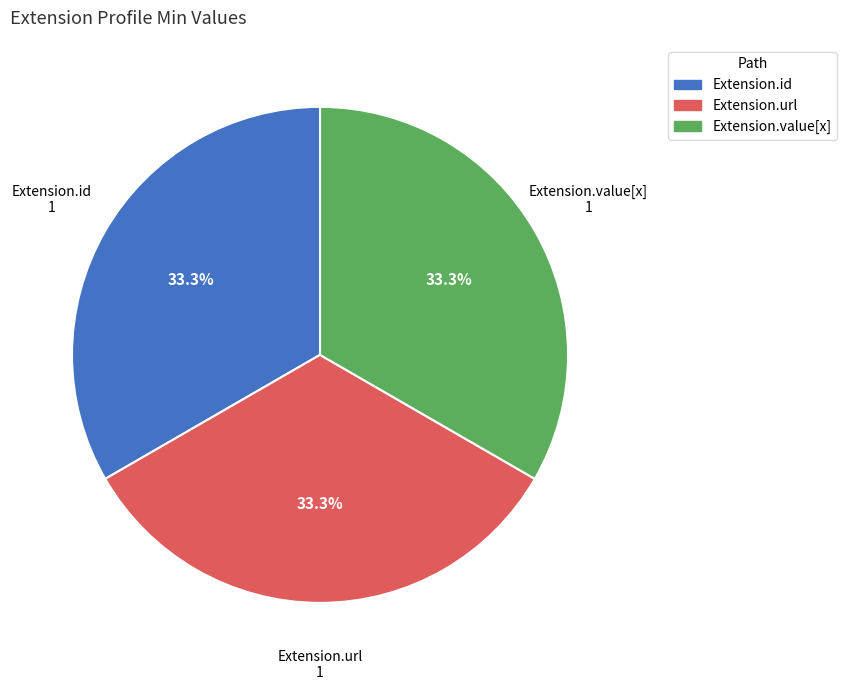

Does any single category account for the majority?

No